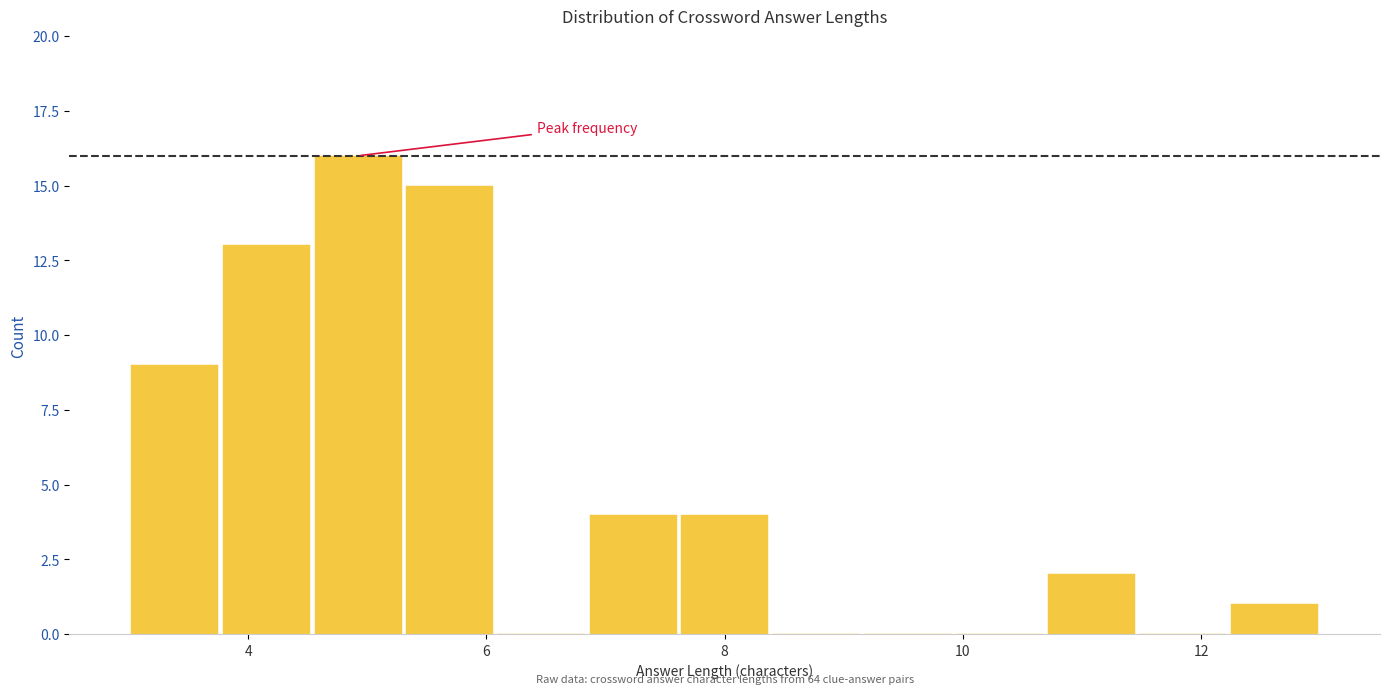

Around what value on the x-axis is the tallest bar? Give the approximate position of its centre, as read against the axis.

5.0